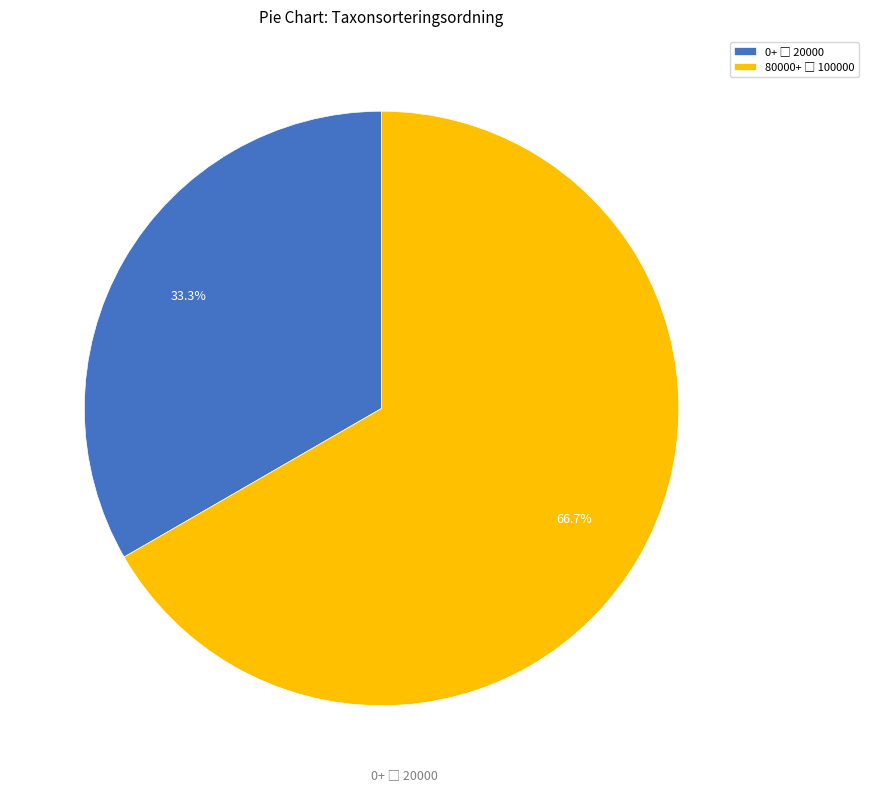

Count the number of slices in the pie.

2